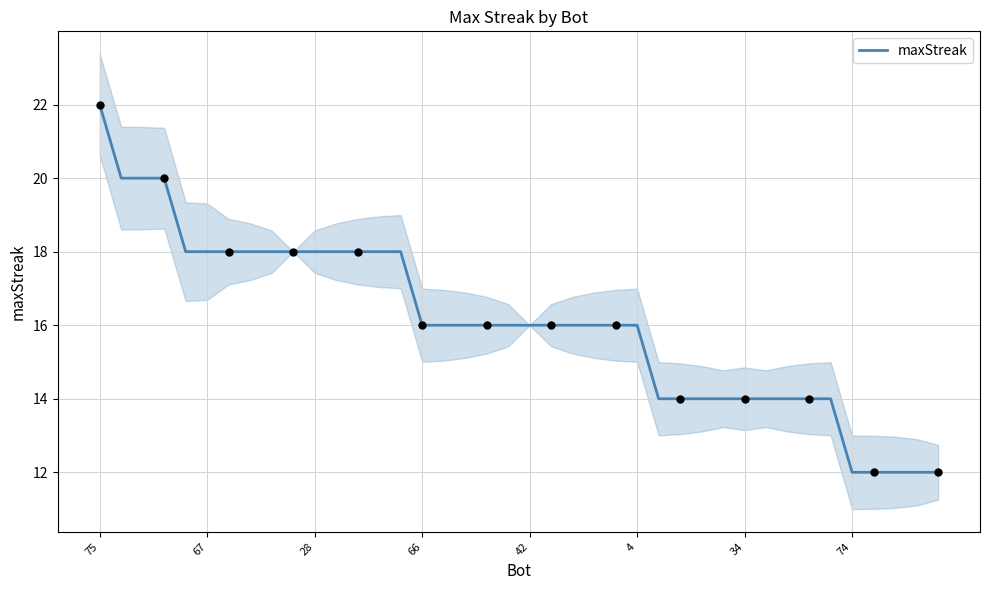

The maxStreak series shows 16 at 42. True or false?

True